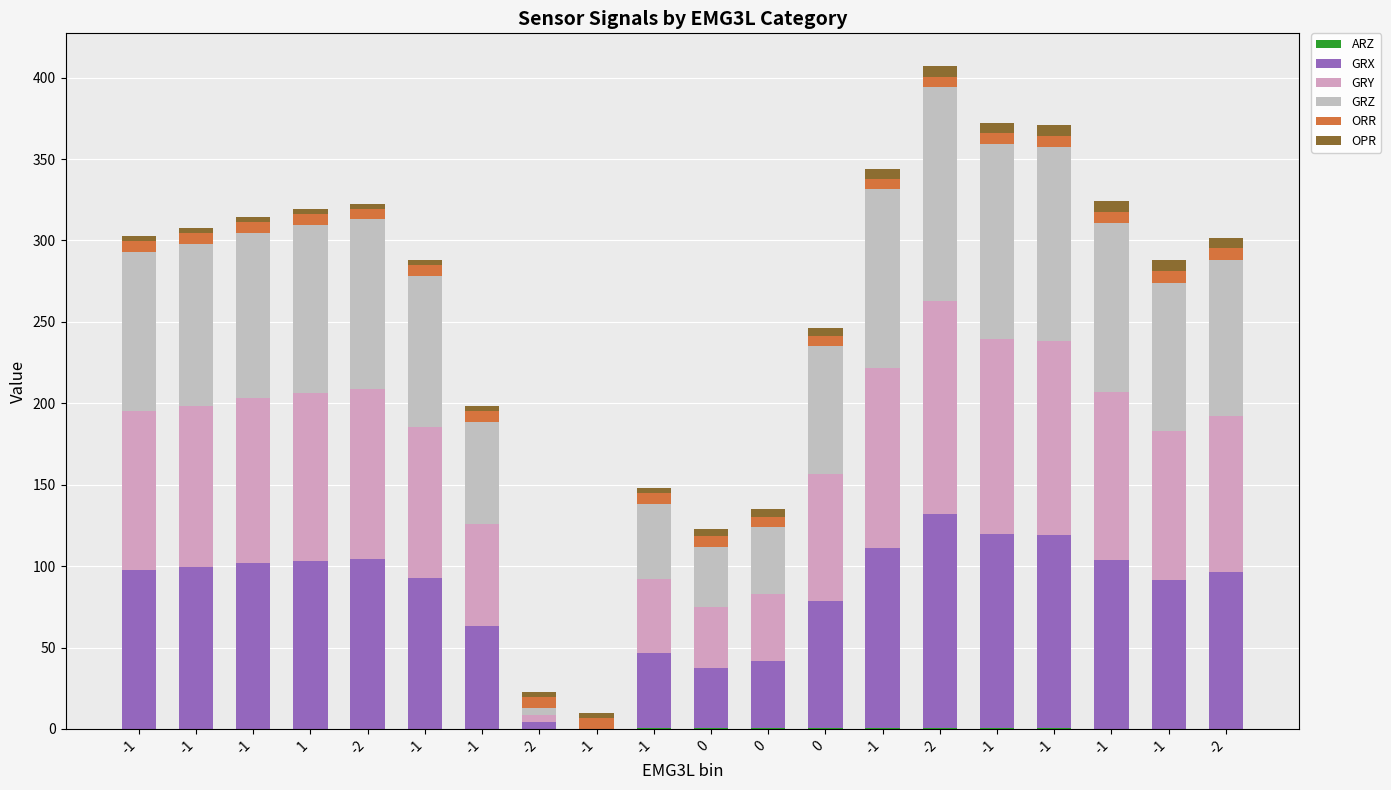

Does the chart contain stacked bars?

Yes